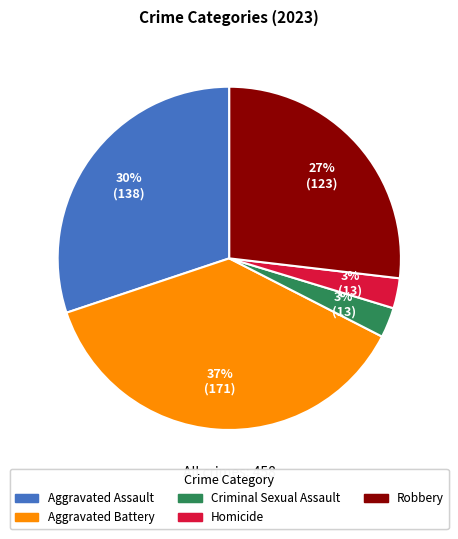

To the nearest percent, what is the difference between the largest and smallest slice percentages?

34%